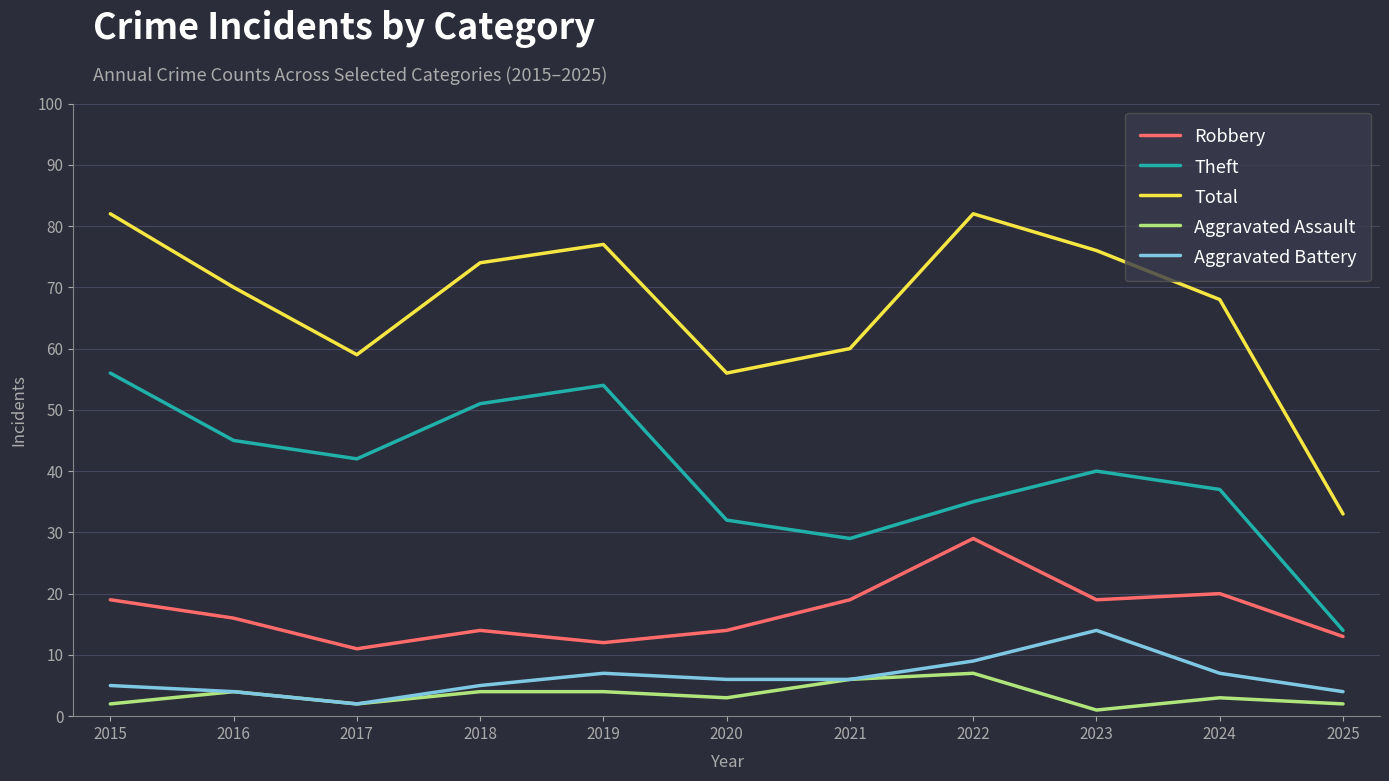

What is the difference between the highest and lowest values at 2019?

73